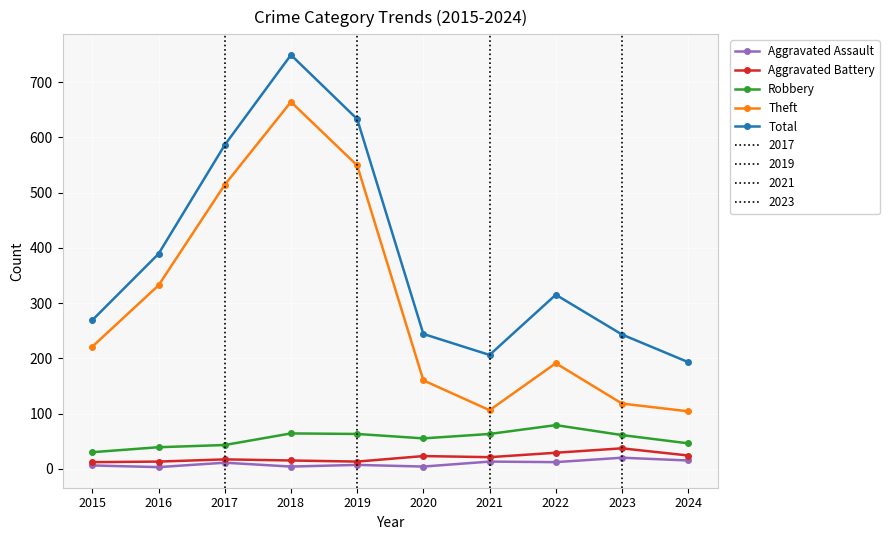

Rank the series at 2021 from highest to lowest value.

Total, Theft, Robbery, Aggravated Battery, Aggravated Assault